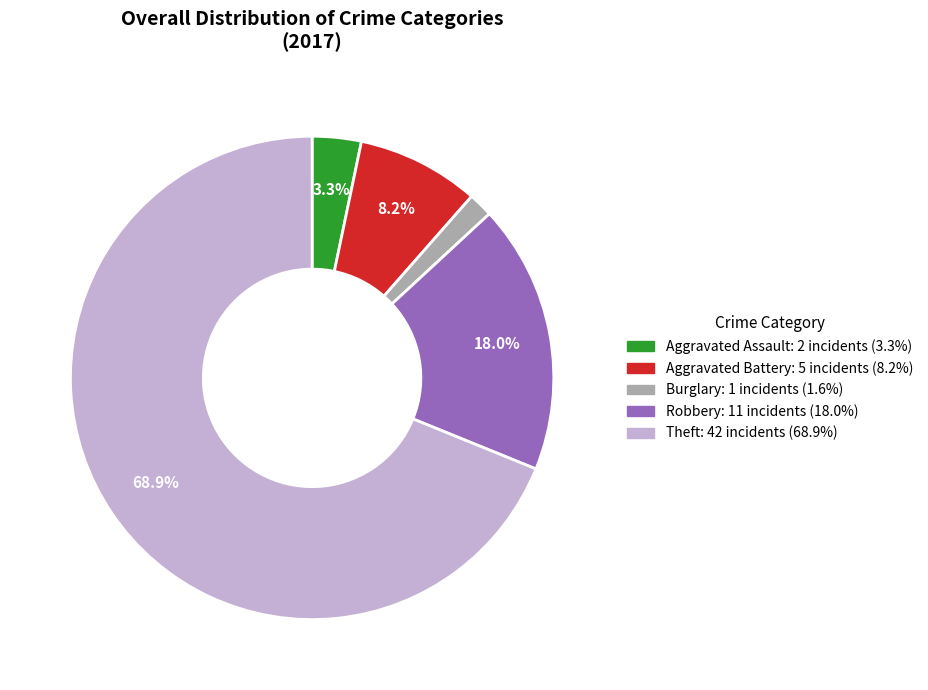

Is there a majority slice in this chart?

Yes